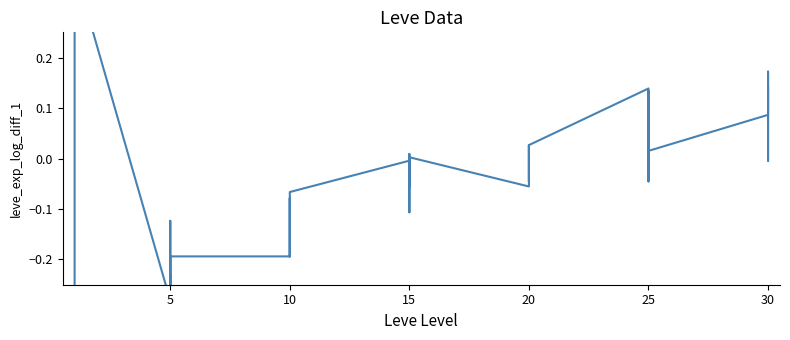

Reading left to right, extract all data points from this chart.

-0.3	0.4	0.4	0.4	0.5	0.4	-0.3	-0.1	-0.3	-0.2	-0.3	-0.2	-0.2	-0.2	-0.1	-0.2	-0.2	-0.1	-0.0	-0.1	0.0	-0.0	-0.1	0.0	-0.1	-0.0	0.0	0.0	-0.0	0.0	0.1	0.0	-0.0	0.1	0.1	0.0	0.1	0.2	-0.0	0.1